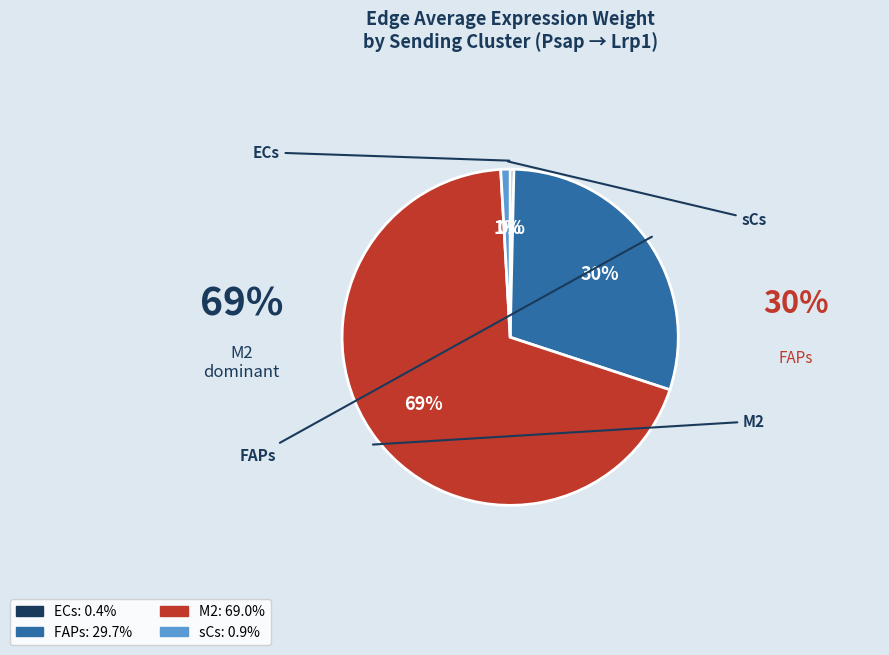

Which has a higher value, ECs or FAPs?

FAPs